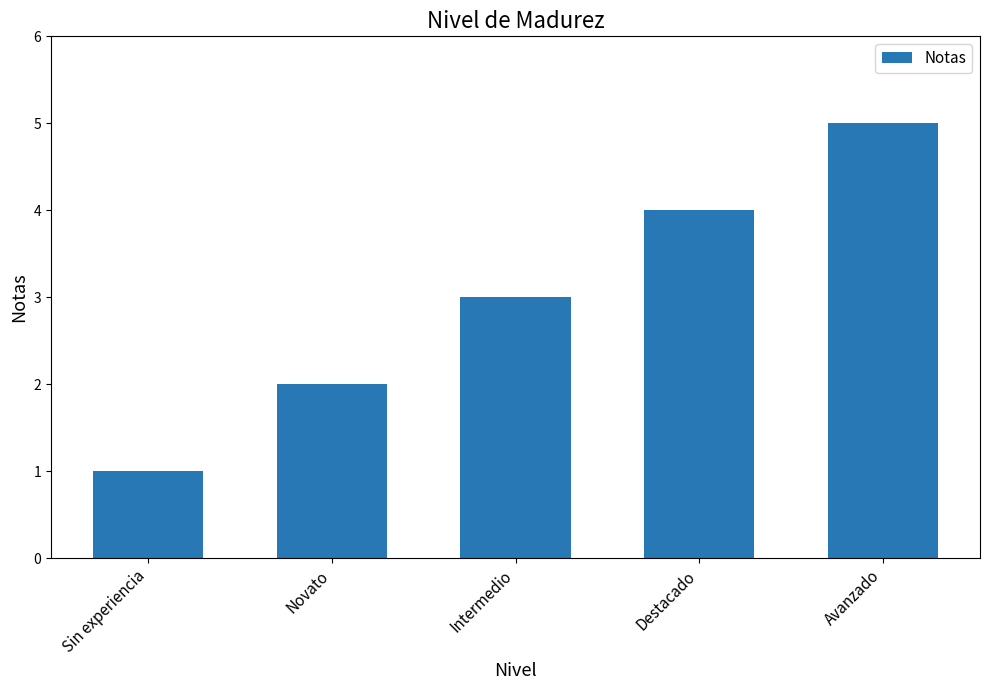

Approximately how many times larger is the value at Avanzado compared to Sin experiencia?

5.0